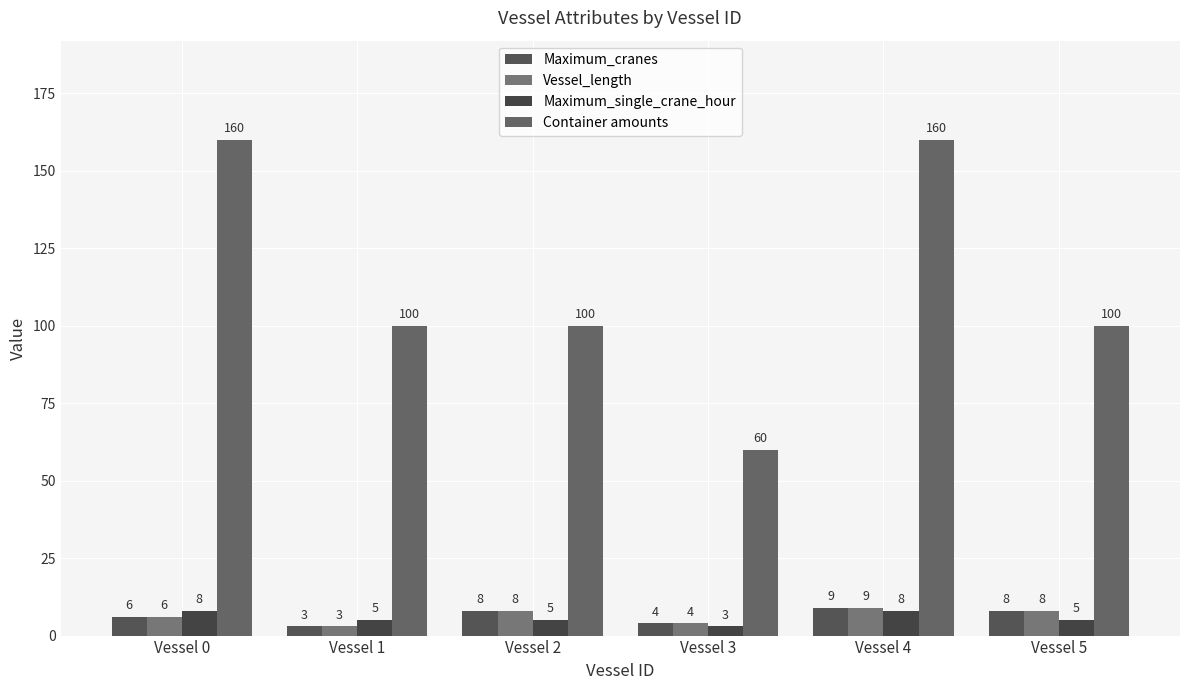

Is the value of Maximum_single_crane_hour at Vessel 0 greater than the value of Maximum_cranes at Vessel 1?

Yes